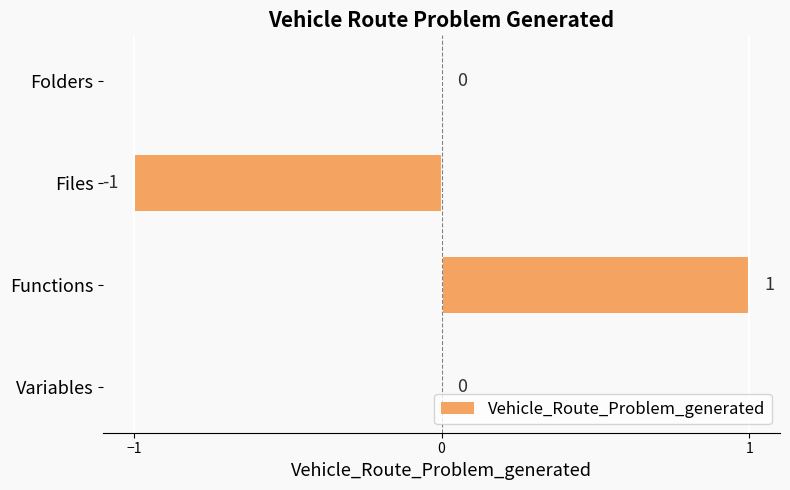

Which category has the highest value across all series?

Functions